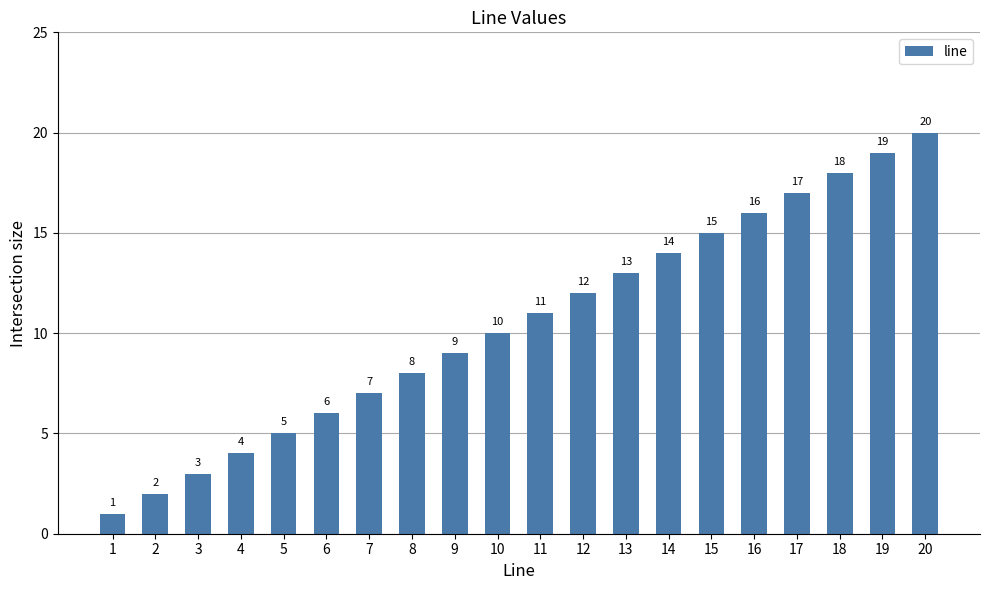

Approximately how many times larger is the value at 4 compared to 9?

0.4